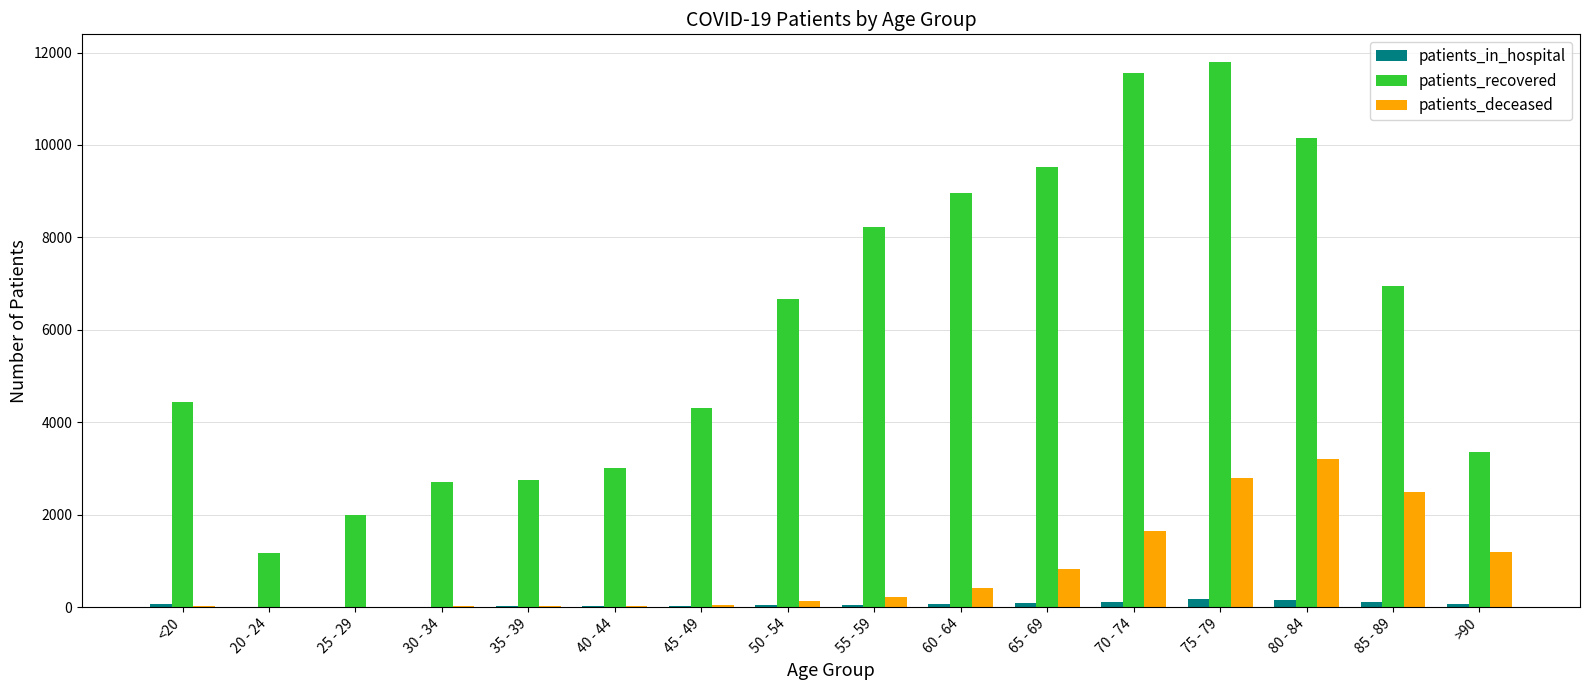

How many groups of bars are there?

16